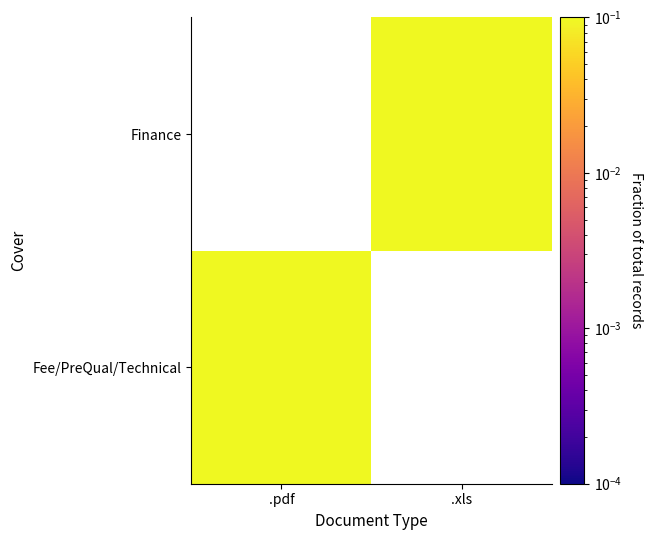

How many categories are shown in the chart?

2